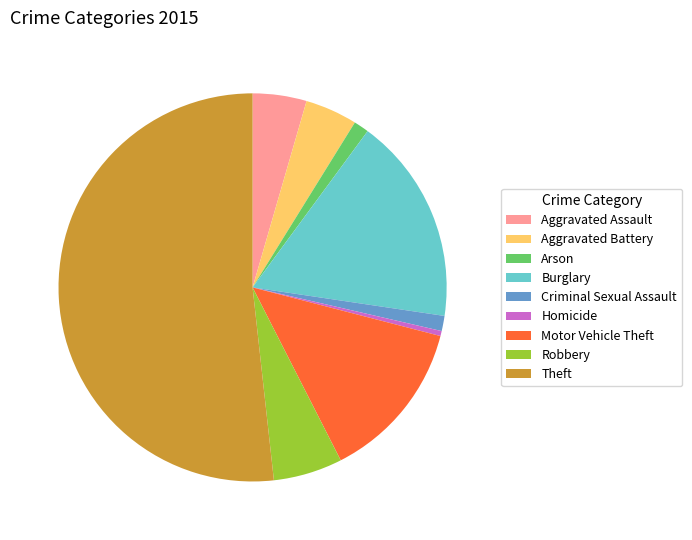

What is the largest slice in the pie chart?

Theft